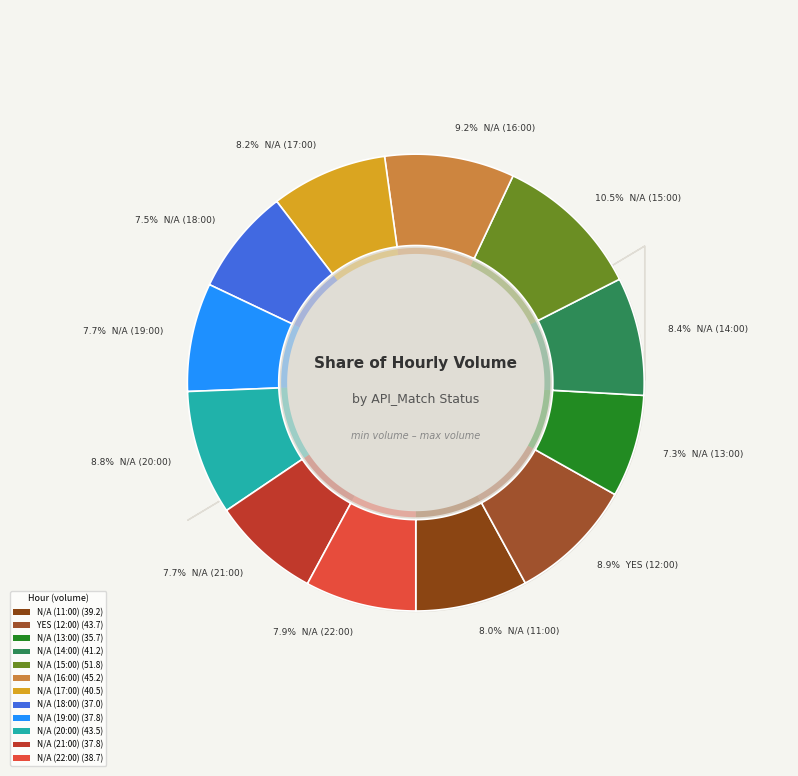

Combined, what portion of the pie is N/A (11:00) and N/A (21:00)?

15.6%